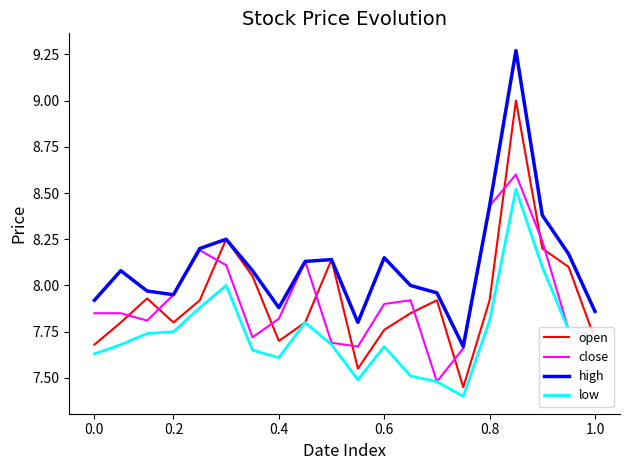

What is the minimum value shown in the chart?

7.4